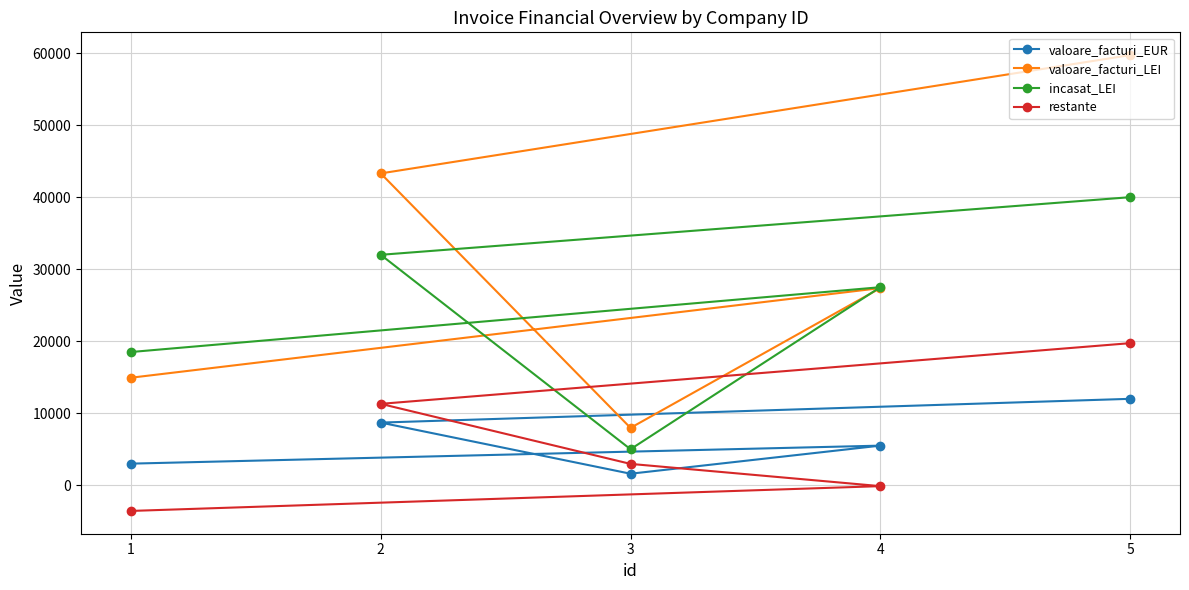

Rank the categories by valoare_facturi_LEI value from lowest to highest.

3, 1, 4, 2, 5